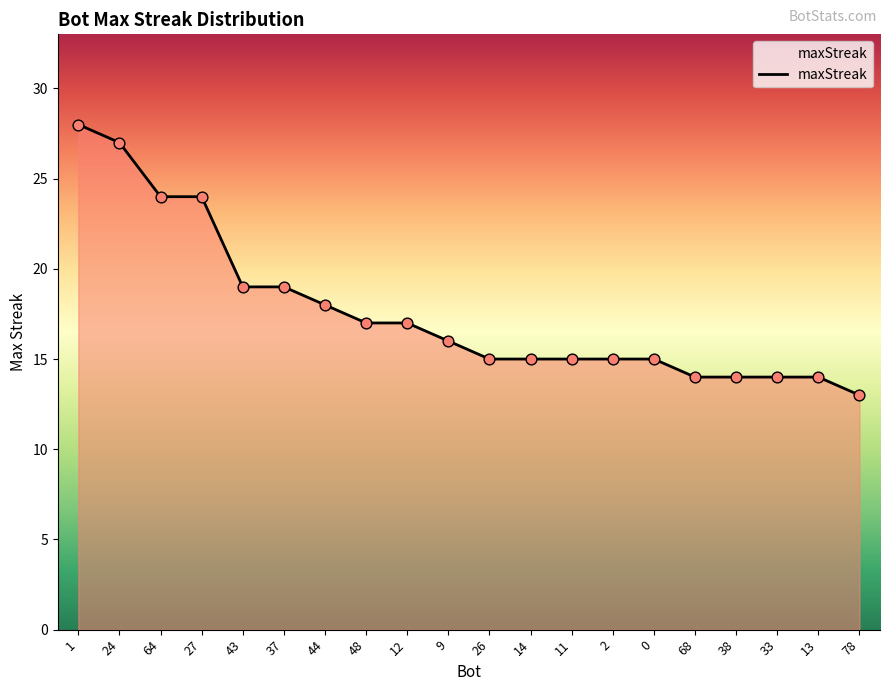

What is the change in value from 12 to 78?

-4